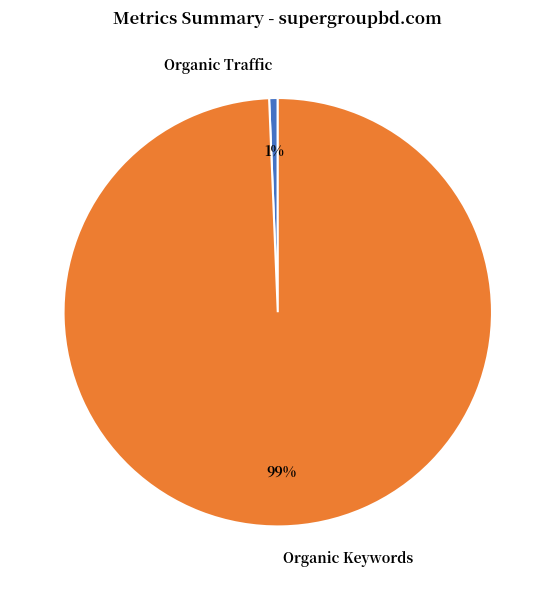

Do Organic Traffic and Organic Keywords together represent more than half of the pie?

Yes